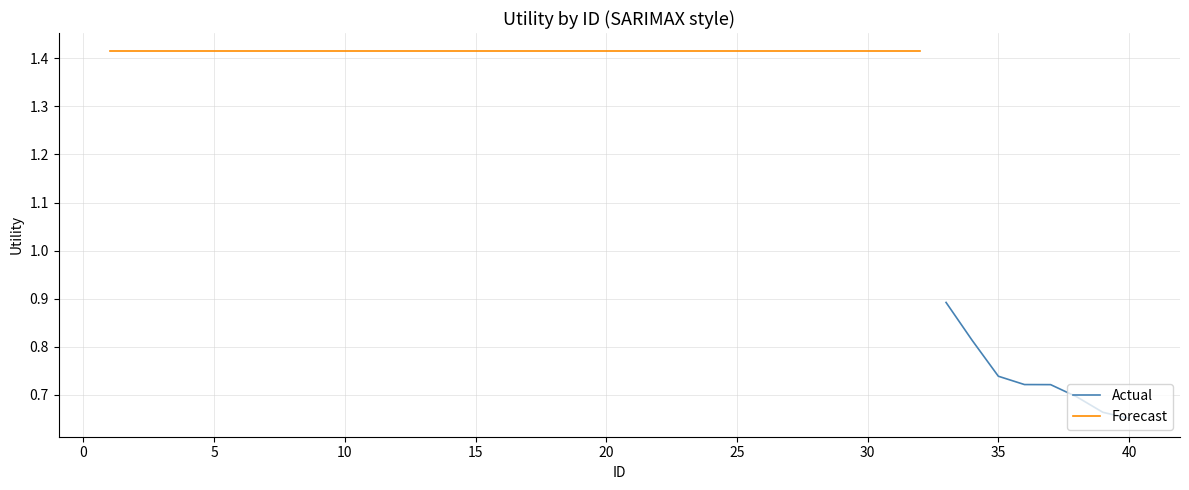

At which label is Forecast closest to 1?

1